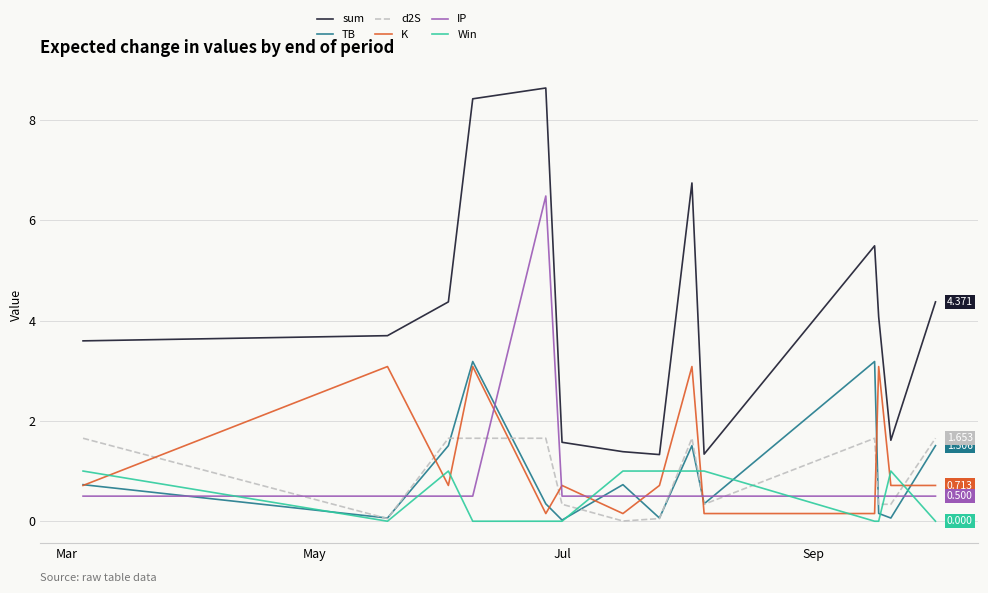

What is the average value of the TB series?

1.0